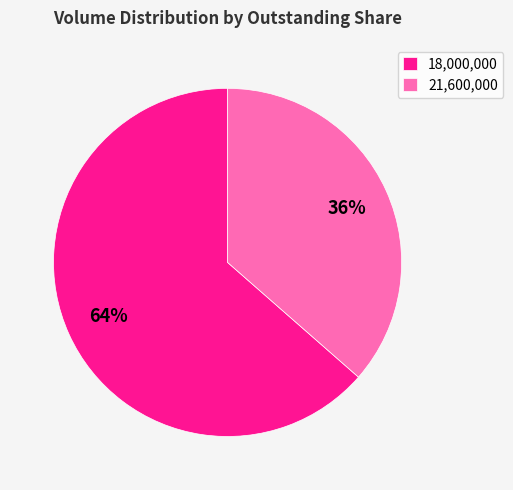

Which slice represents more than half of the pie?

18,000,000